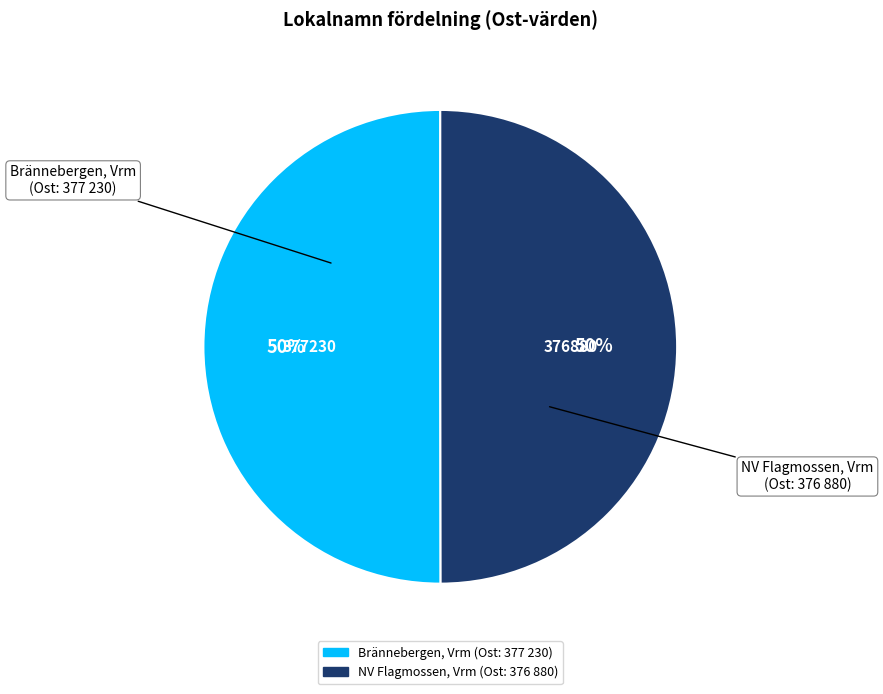

Count the number of slices in the pie.

2